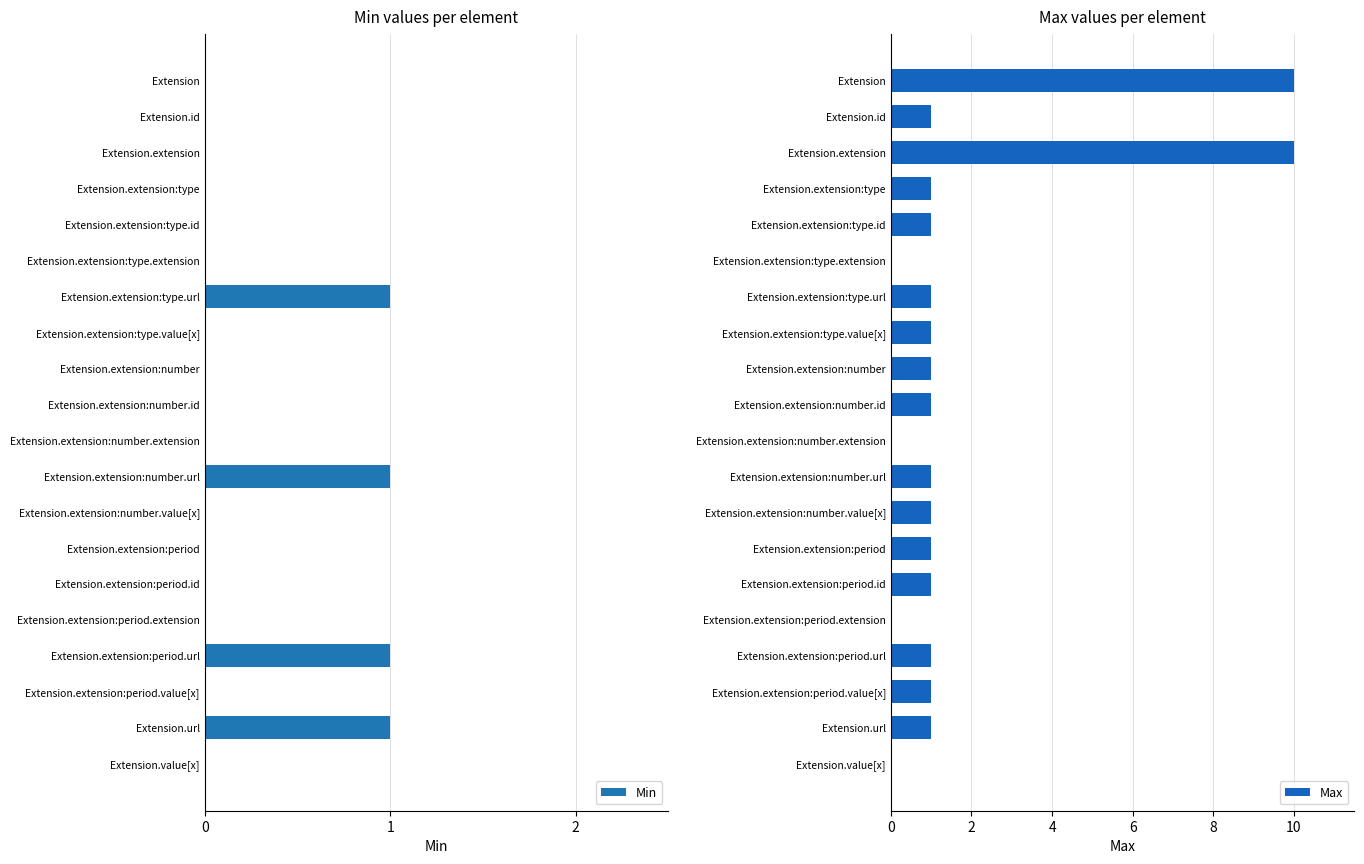

Rank the series by their maximum value, from lowest to highest.

Min, Max